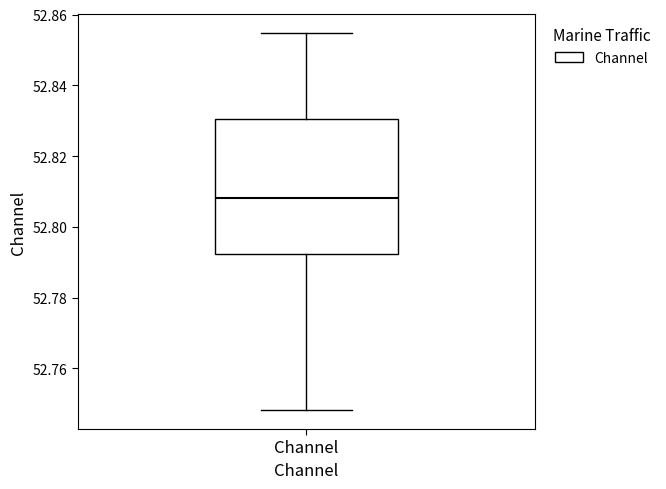

Read this box plot against the y-axis: the position of the median line, the range covered by the box, and the ends of both whiskers. The values are not printed on the chart, so give them approximately, as read against the axis.

median 52.808, box 52.792 to 52.830, whiskers 52.748 to 52.854